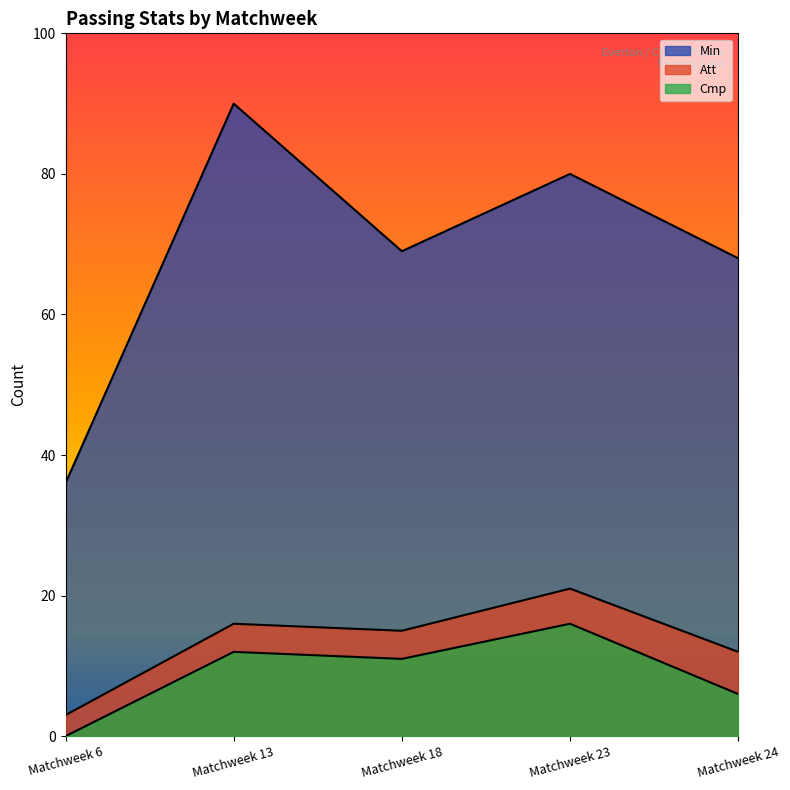

Does the chart have visible grid lines?

No